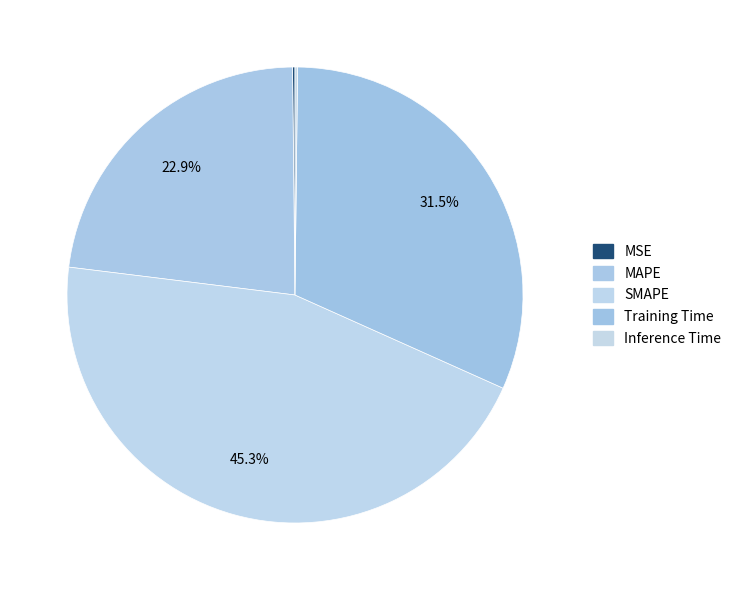

Between MSE and Inference Time, which is larger?

Inference Time